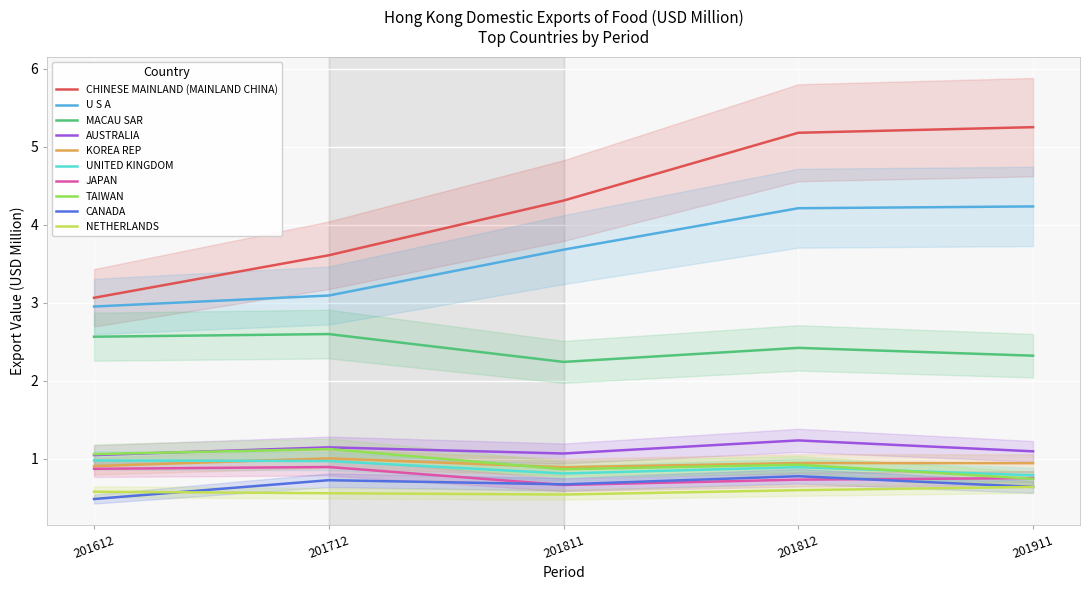

The value of NETHERLANDS at 201911 is 0.6. True or false?

True